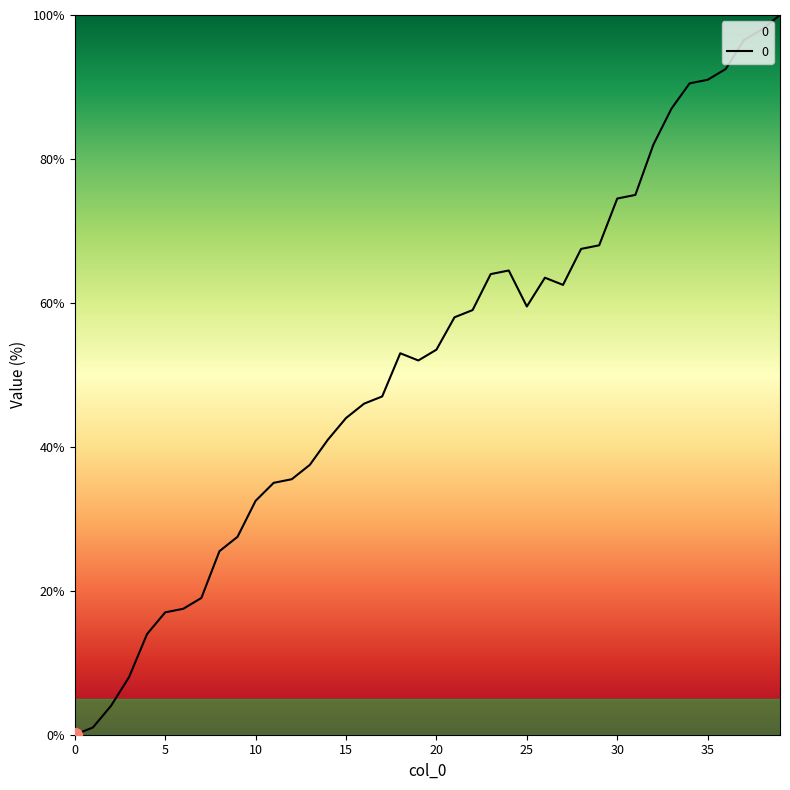

What is the difference between the maximum and minimum values?

100.0